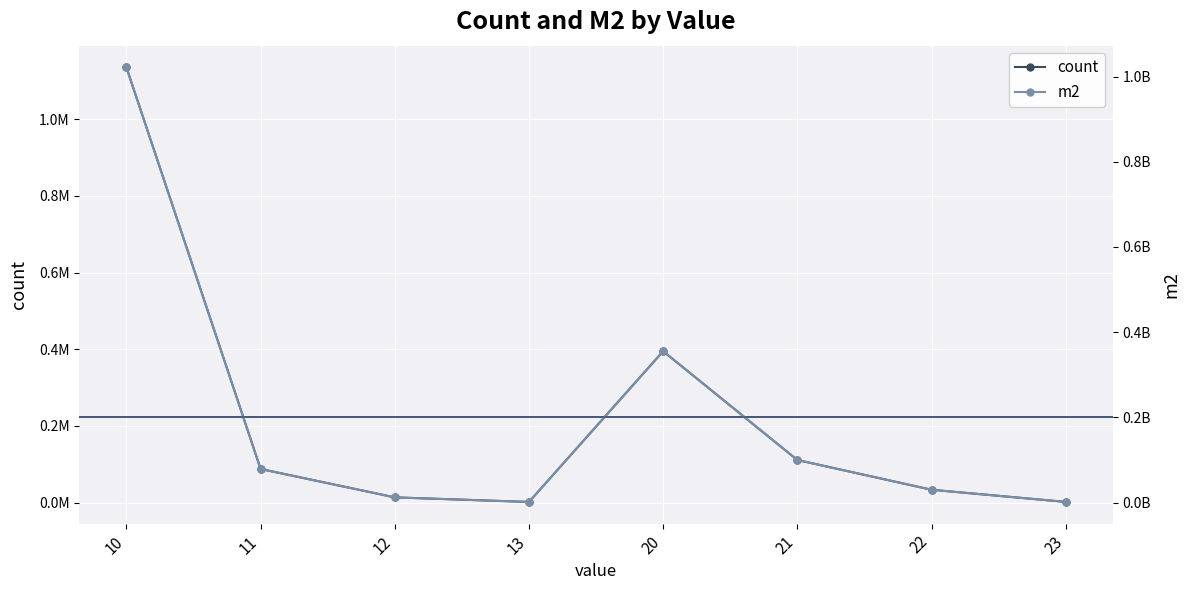

What is the average value of the count series?

222292